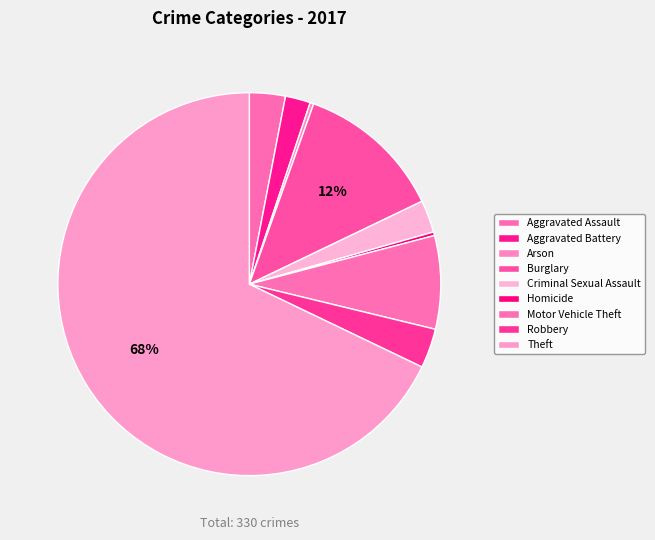

What is the smallest slice in the pie chart?

Arson